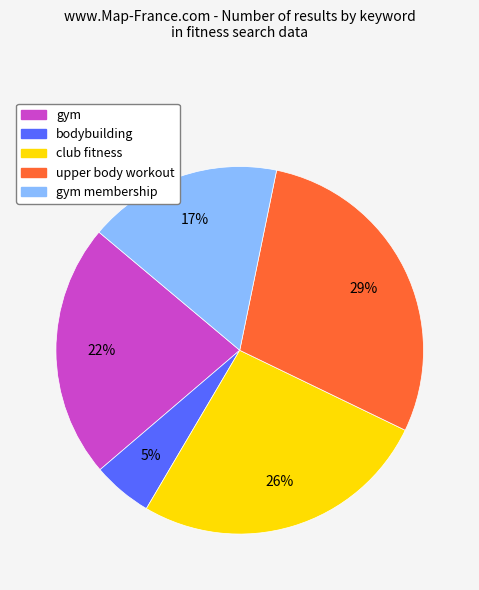

Rank the categories by value from lowest to highest.

bodybuilding, gym membership, gym, club fitness, upper body workout